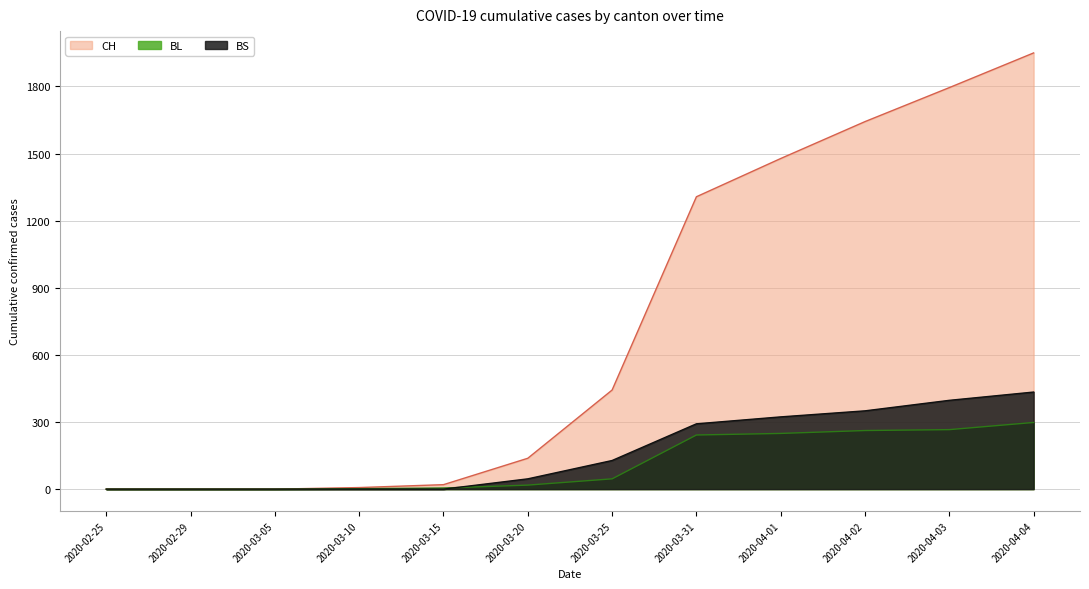

True or false: BS and CH cross at least once.

False